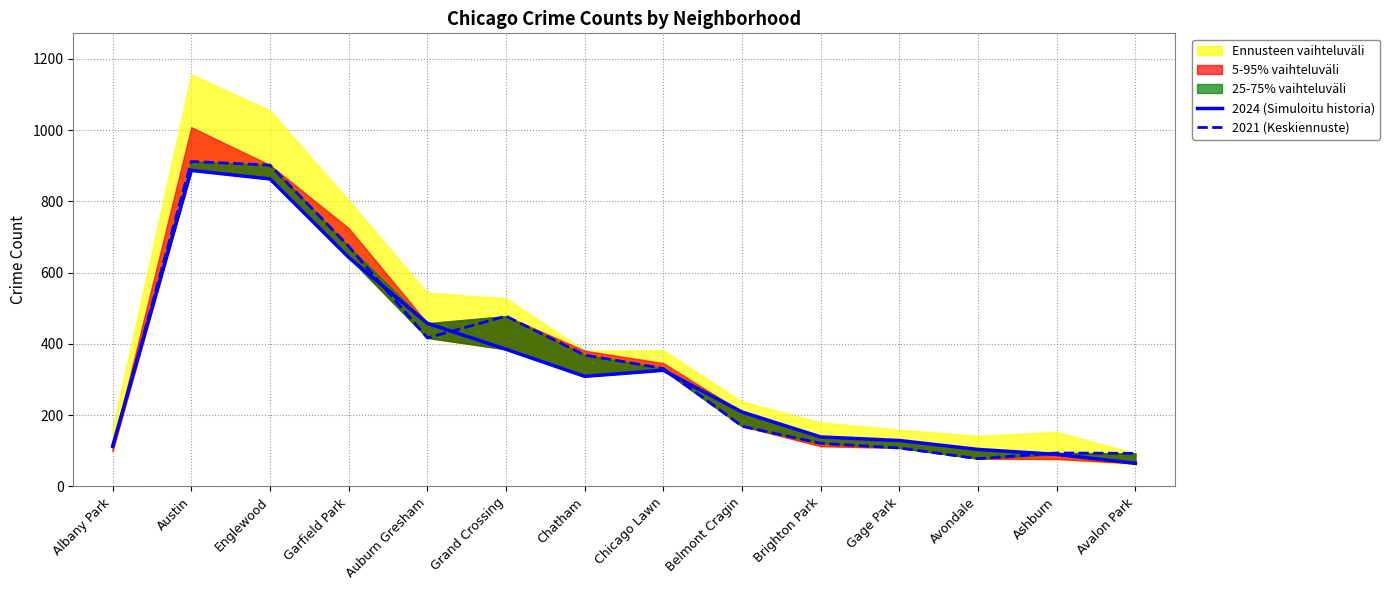

True or false: 2021 (Keskiennuste) has a value of 369 at Chatham.

True